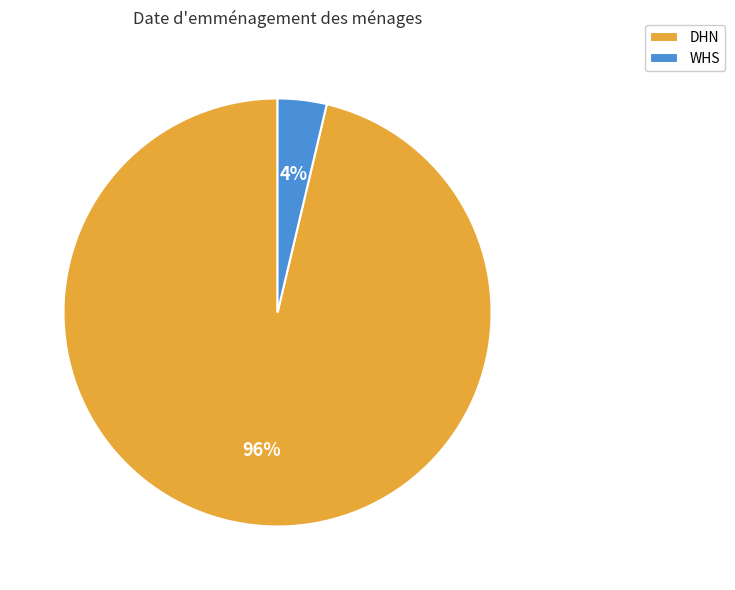

Combined, do WHS and DHN account for over 50%?

Yes